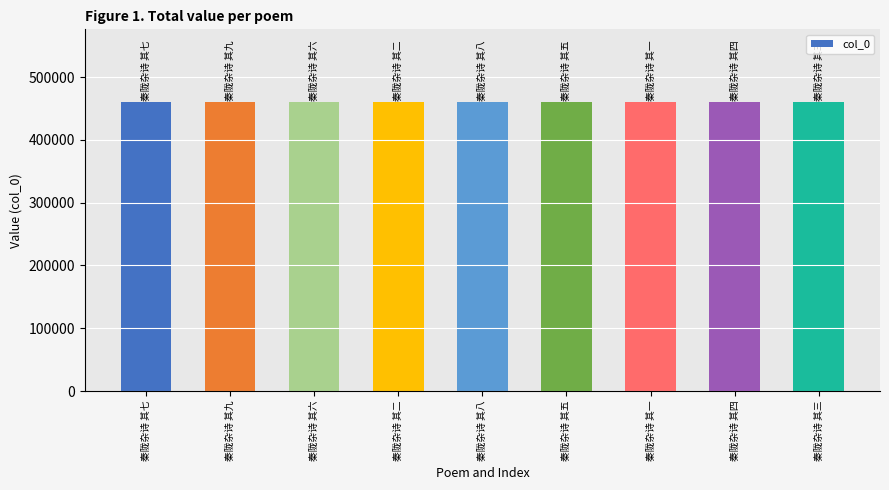

What is the label of the 9th bar from the left?

秦陇杂诗 其三